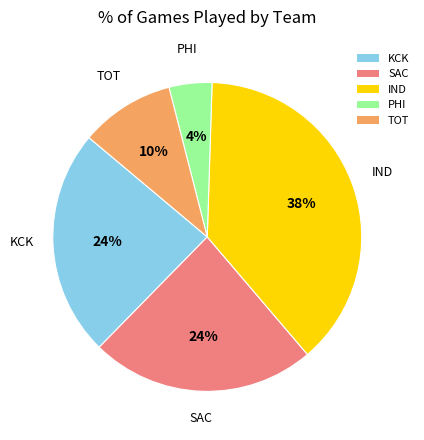

How many slices are in this pie chart?

5